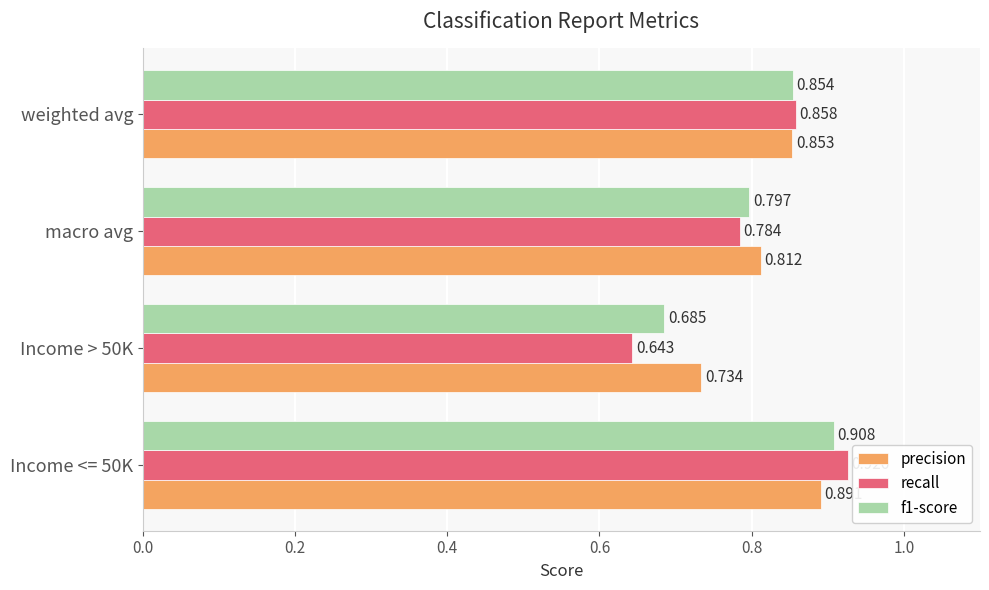

Which series has the largest range (max minus min)?

recall